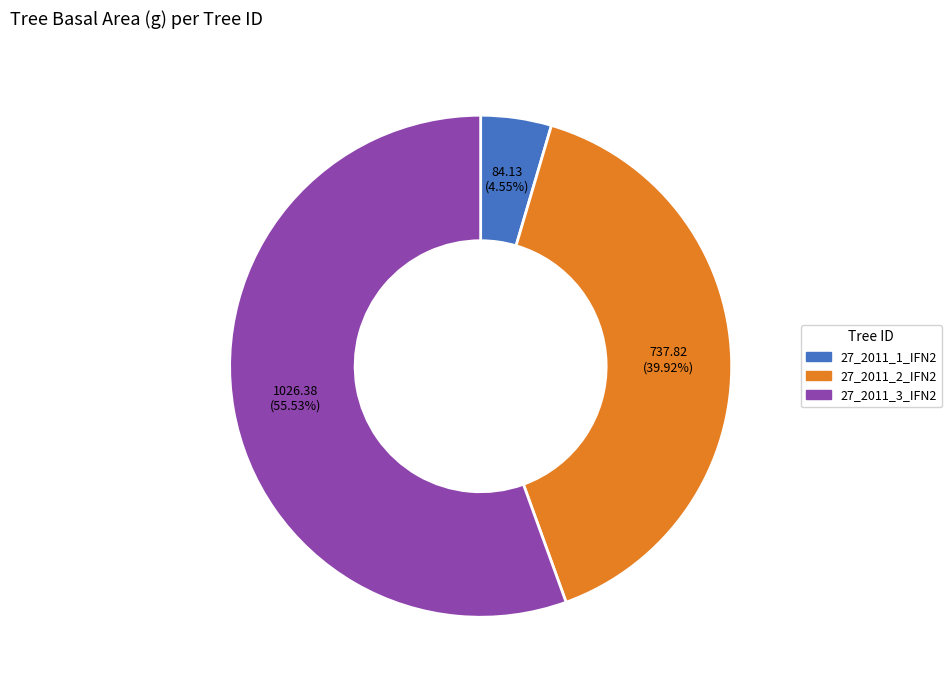

Which slice is the smallest?

27_2011_1_IFN2